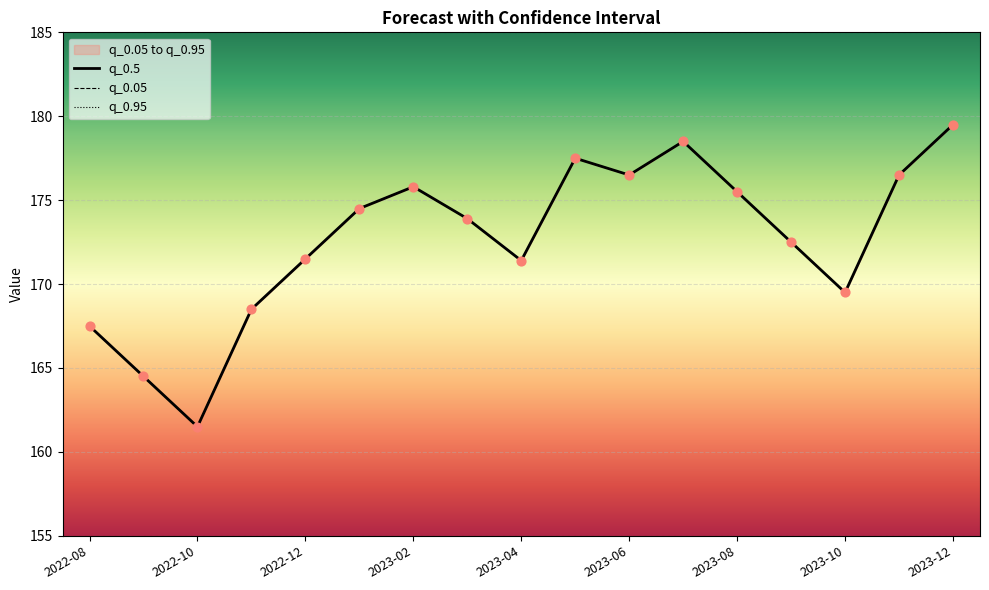

What is the total value across all series at 2023-10?

521.7